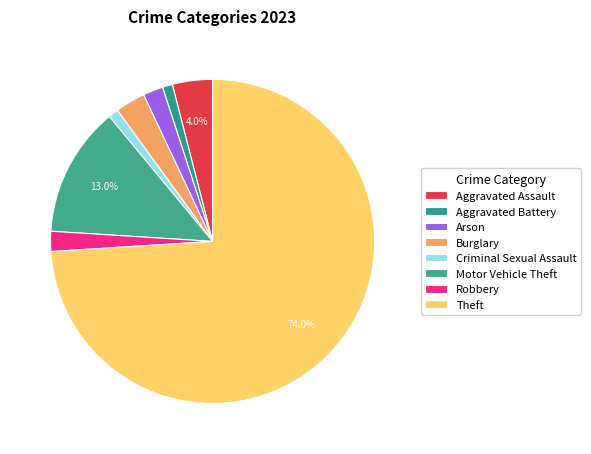

To the nearest percent, what portion does Criminal Sexual Assault represent?

1%